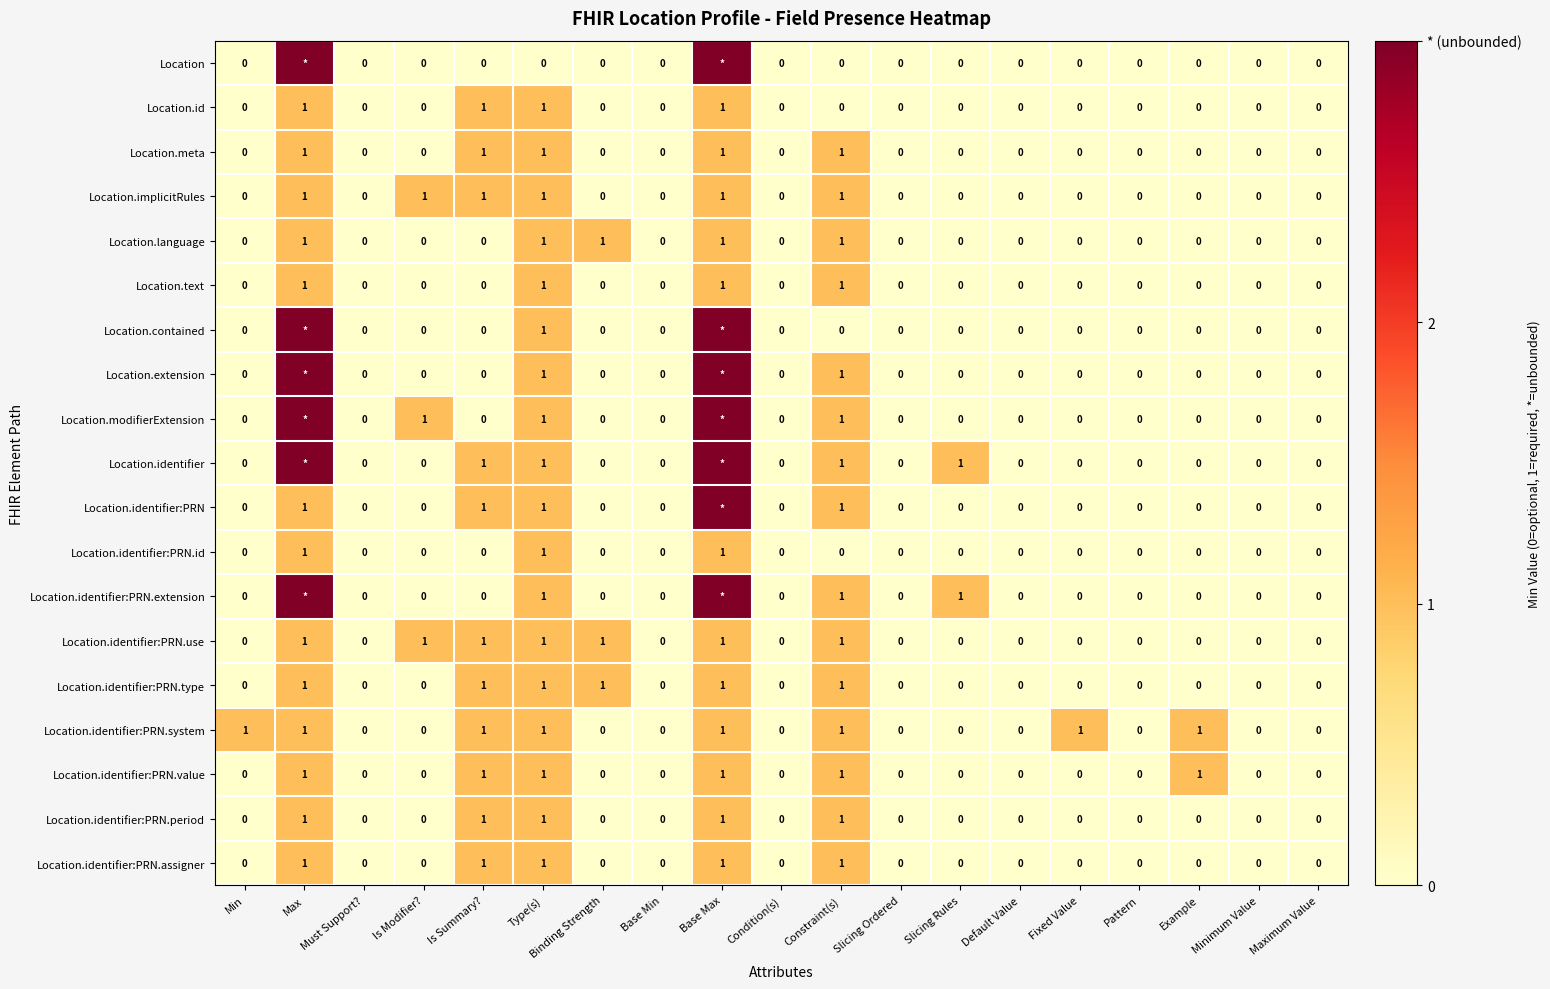

What is the highest value of the Location.identifier:PRN.type series?

1